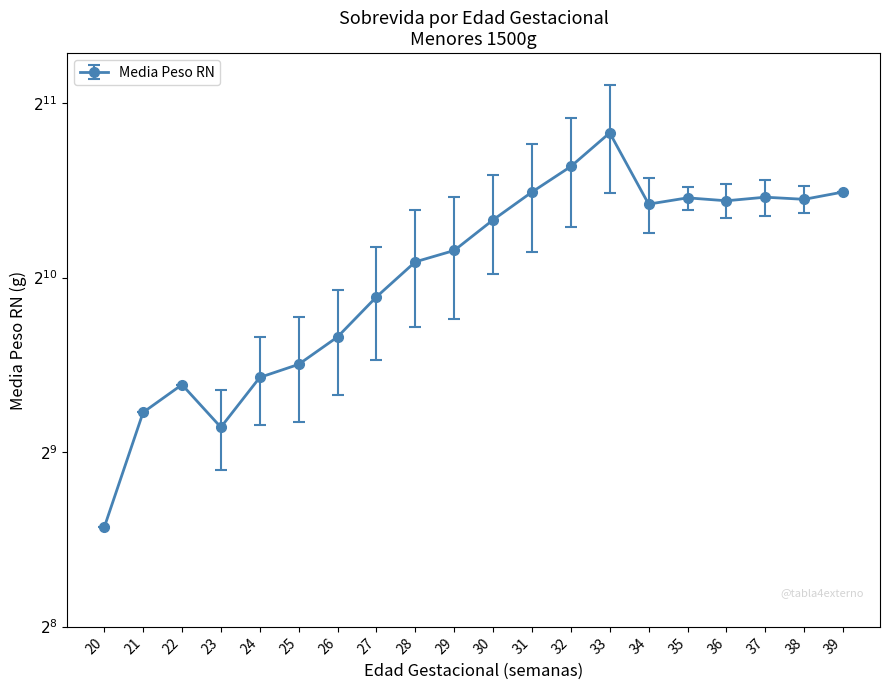

Rank the categories by value from lowest to highest.

20, 23, 21, 22, 24, 25, 26, 27, 28, 29, 30, 34, 36, 38, 35, 37, 31, 39, 32, 33